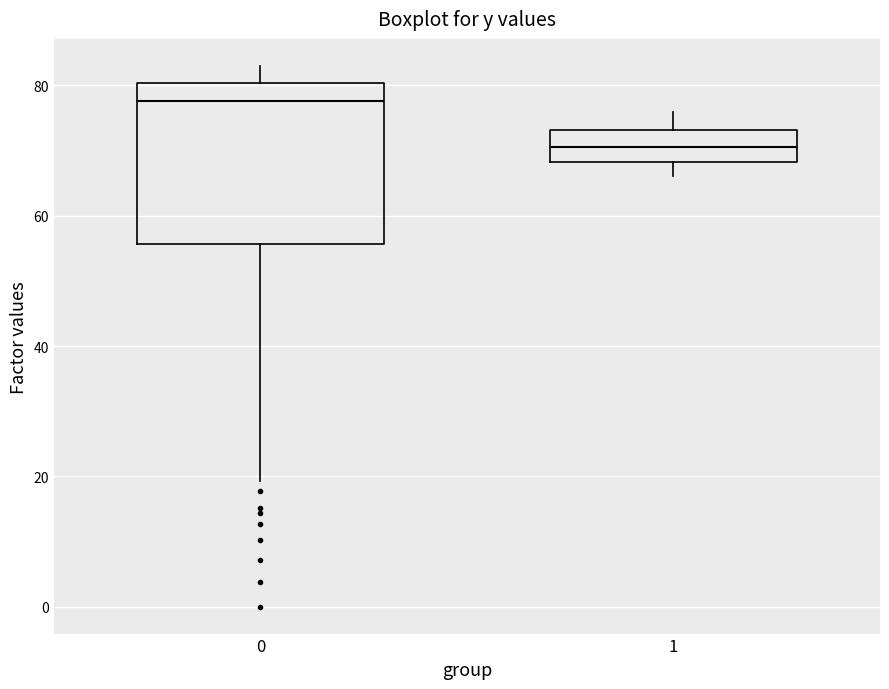

Reading left to right, transcribe this box plot: for each box, give where its median line is, the range the box spans, and where its two whiskers end, as read against the y-axis. The values are not printed on the chart, so give them approximately, as read against the axis.

0: median 78, box 56 to 80, whiskers 20 to 84
1: median 70, box 68 to 74, whiskers 66 to 76